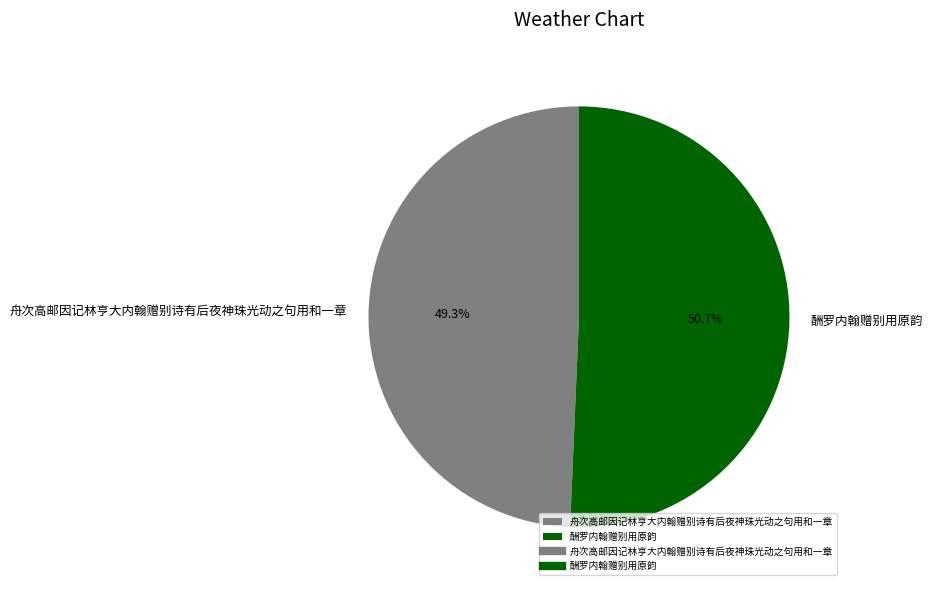

What is the total percentage of 舟次高邮因记林亨大内翰赠别诗有后夜神珠光动之句用和一章 and 酬罗内翰赠别用原韵?

100.0%